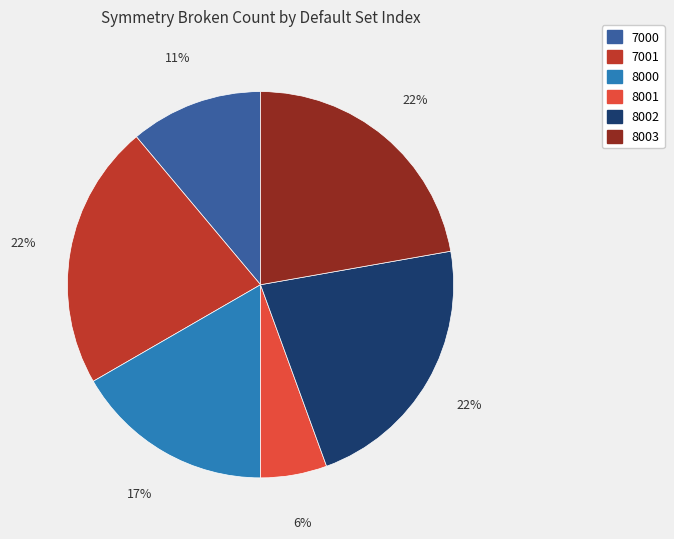

True or false: 8001 accounts for 19% of the total.

False